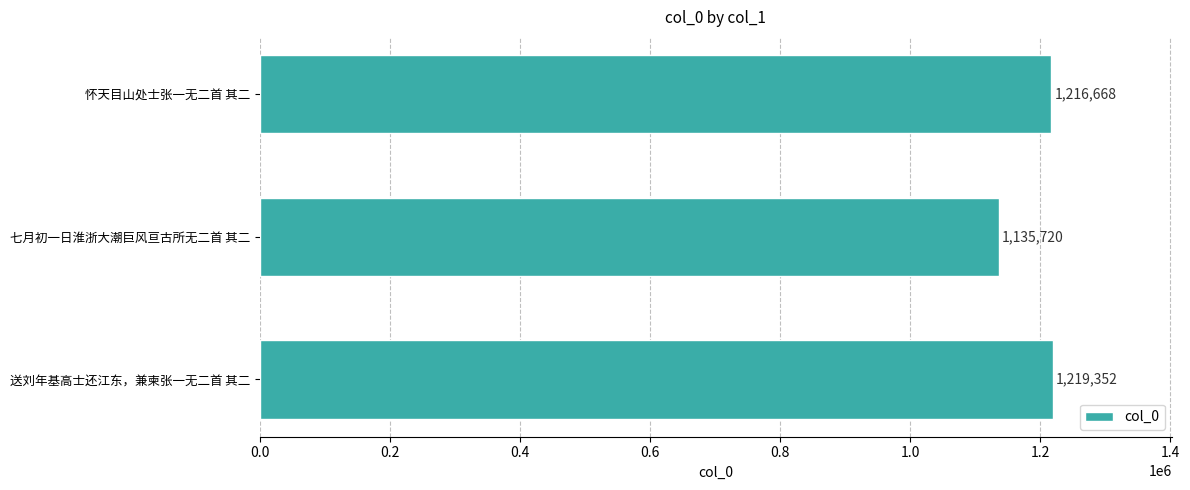

The chart shows a value of 668774 at 怀天目山处士张一无二首 其二. True or false?

False